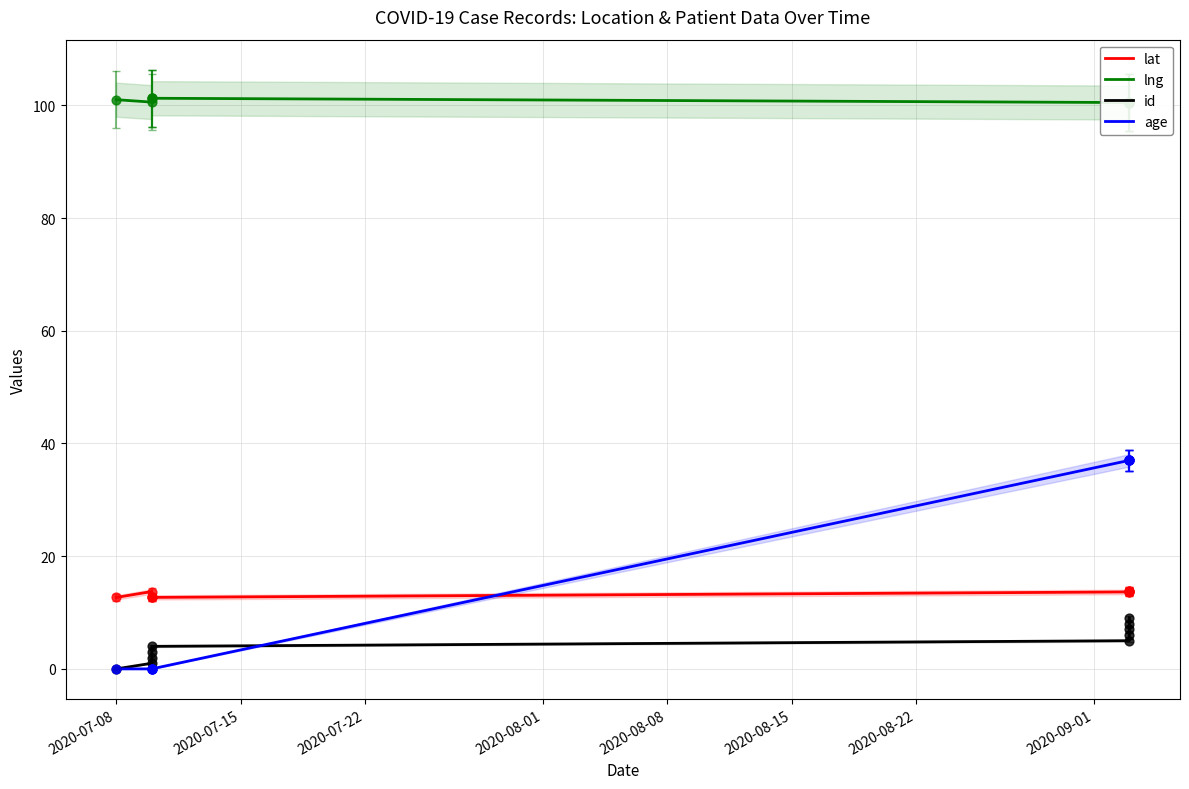

Which series reaches the minimum Y coordinate?

id